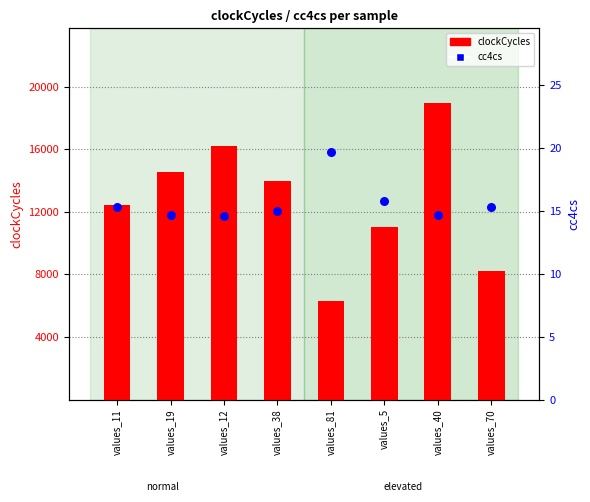

At which category is the sum across all series the highest?

values_40